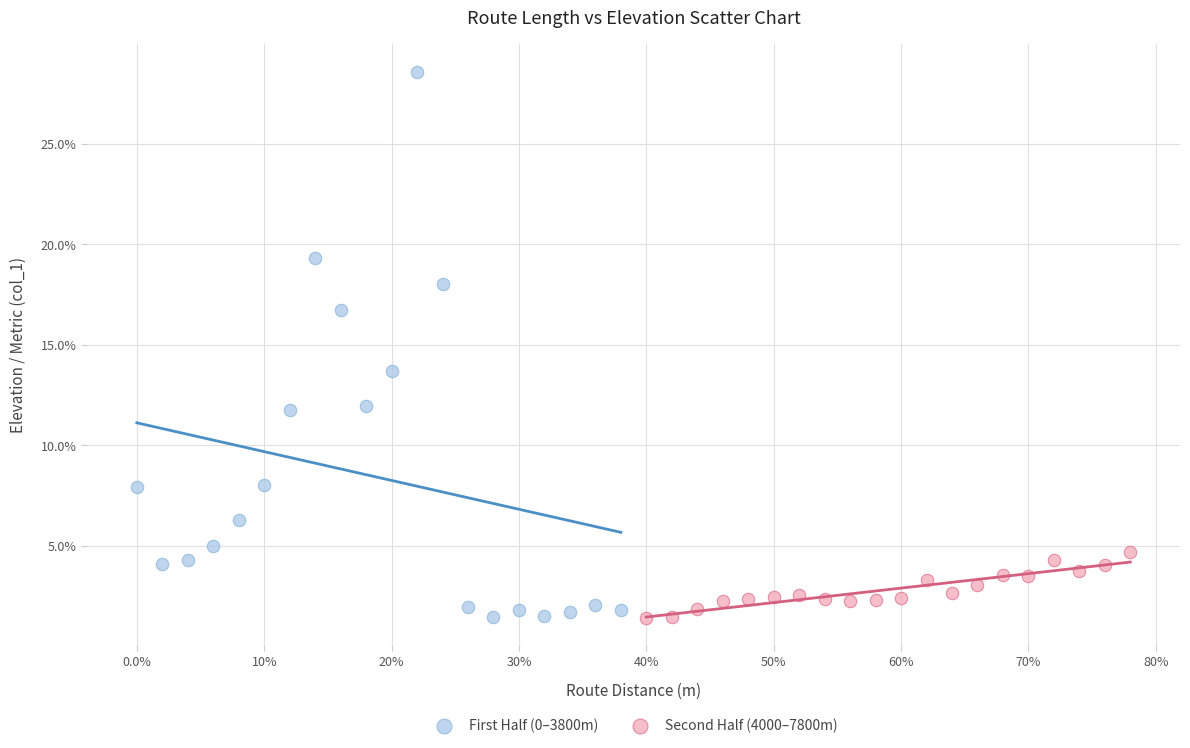

Which series reaches the maximum Y coordinate?

First Half (0–3800m)